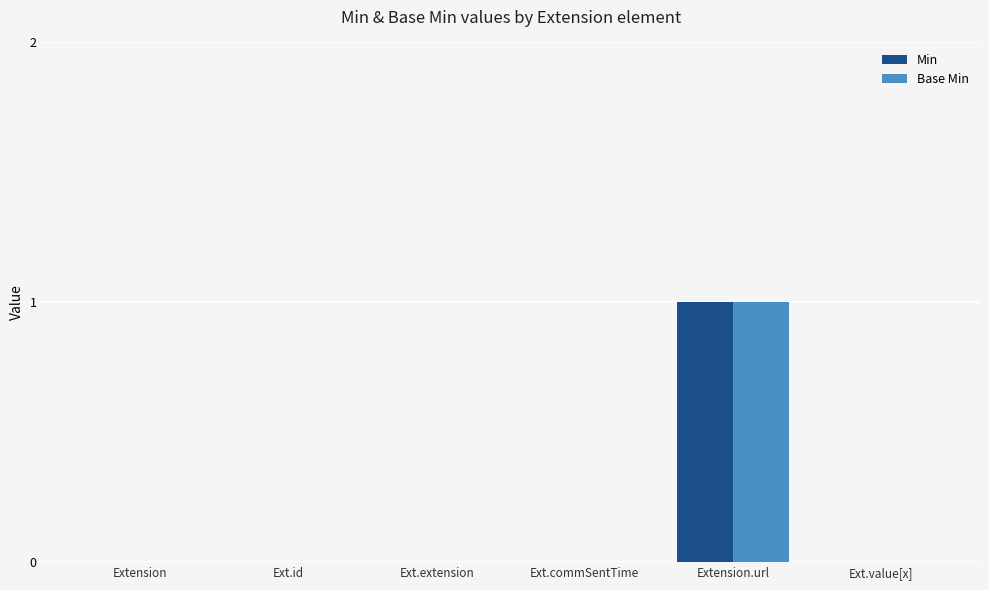

What is the highest value of the Min series?

1